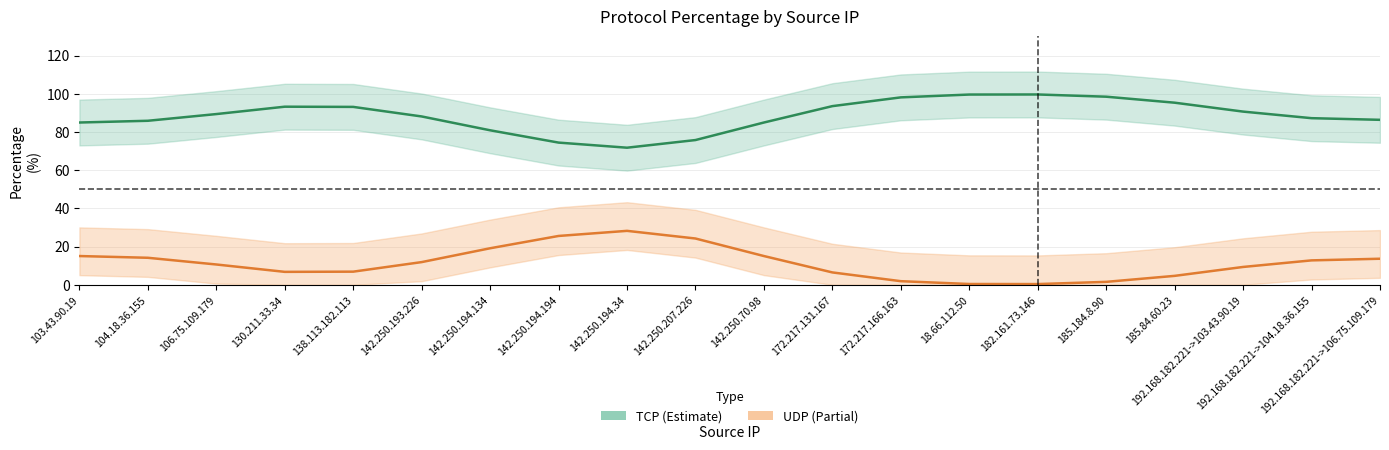

In TCP, how many points are lower than both neighbors (excluding endpoints)?

1